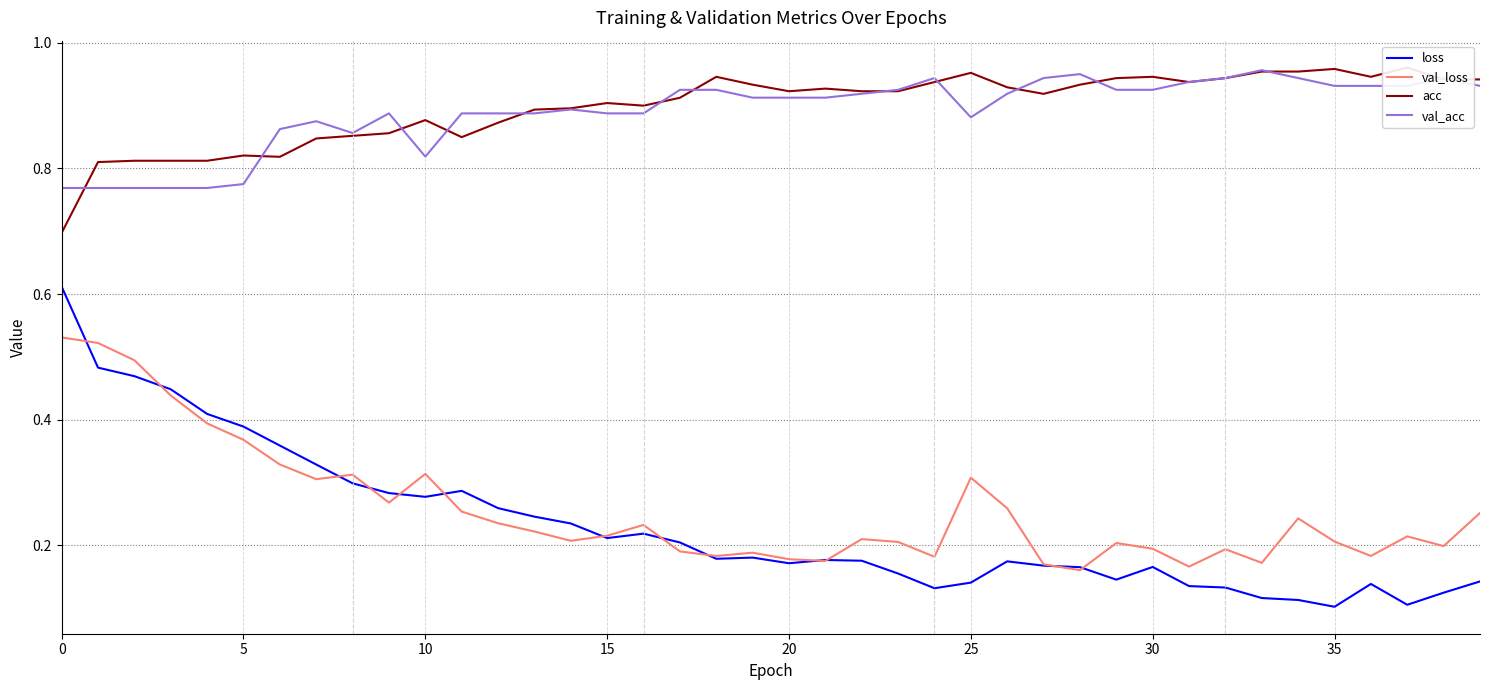

Which label corresponds to the smallest value in the chart?

35